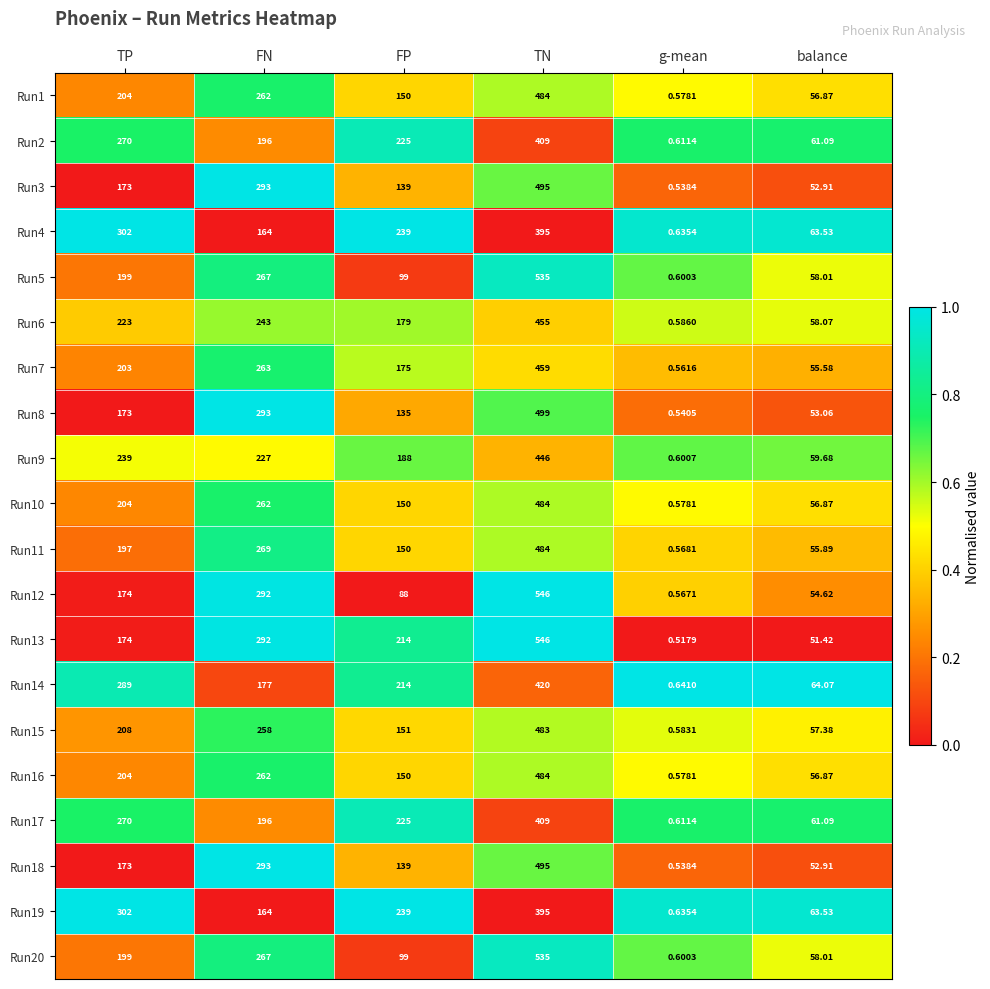

Count the number of categories in the chart.

6